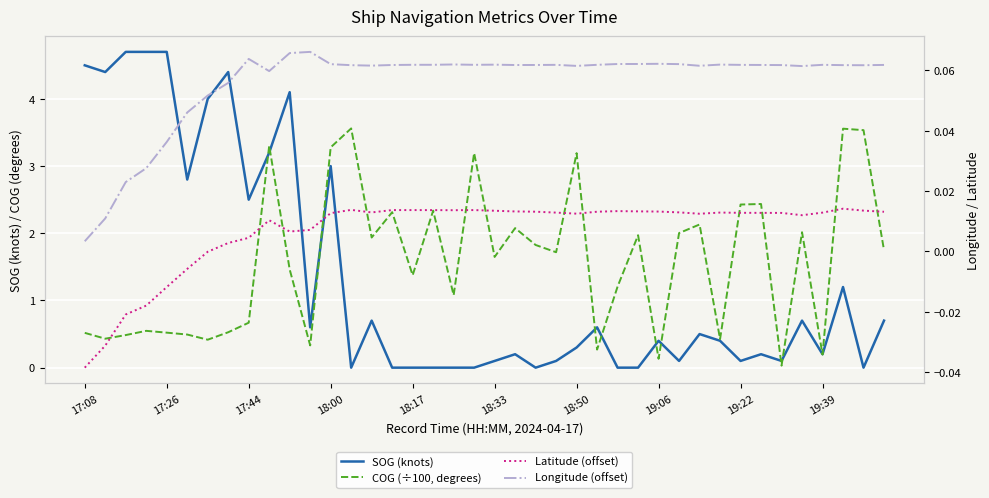

True or false: COG (÷100, degrees) and SOG (knots) cross at least once.

True